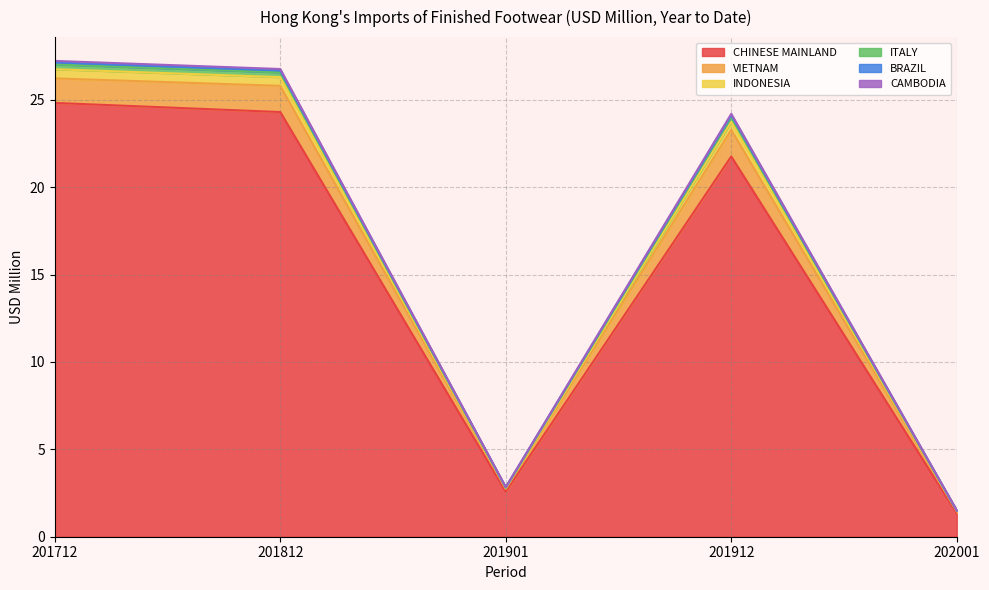

The CHINESE MAINLAND series shows 24.8 at 201712. True or false?

True